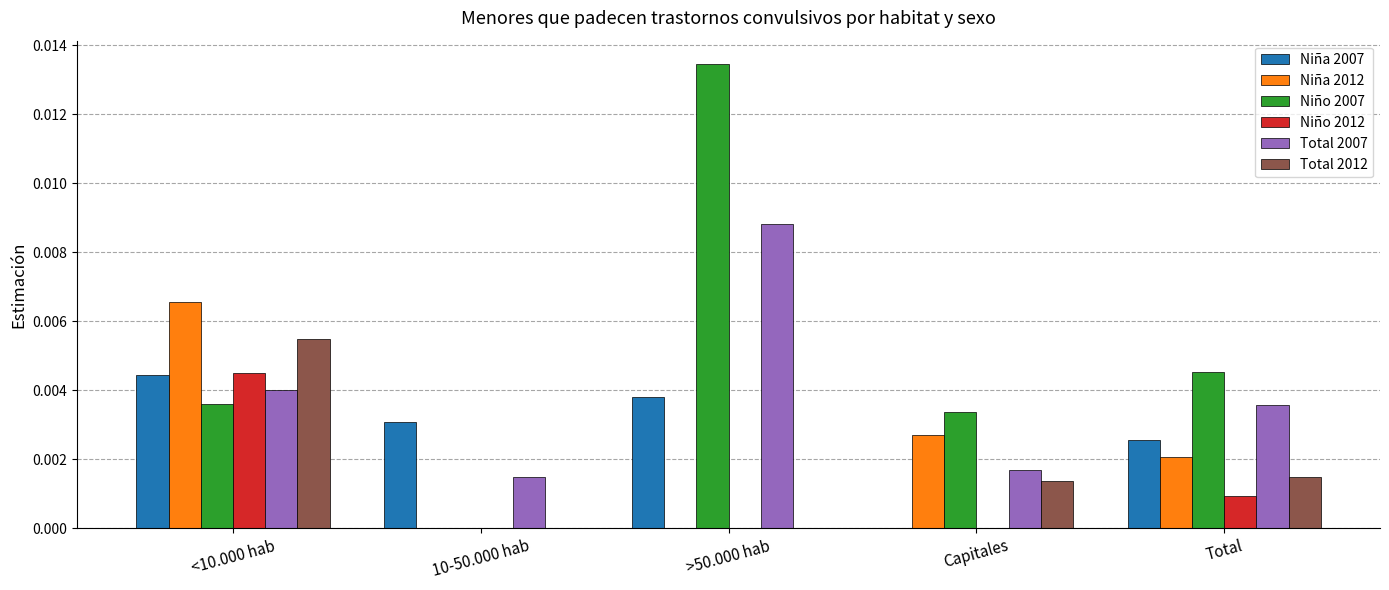

Which series has the largest total across all categories?

Niño 2007